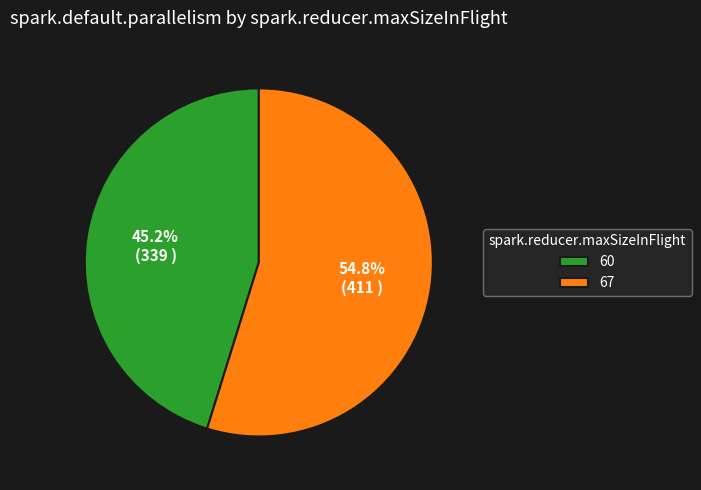

To the nearest percent, what percentage of the pie is 60?

45%